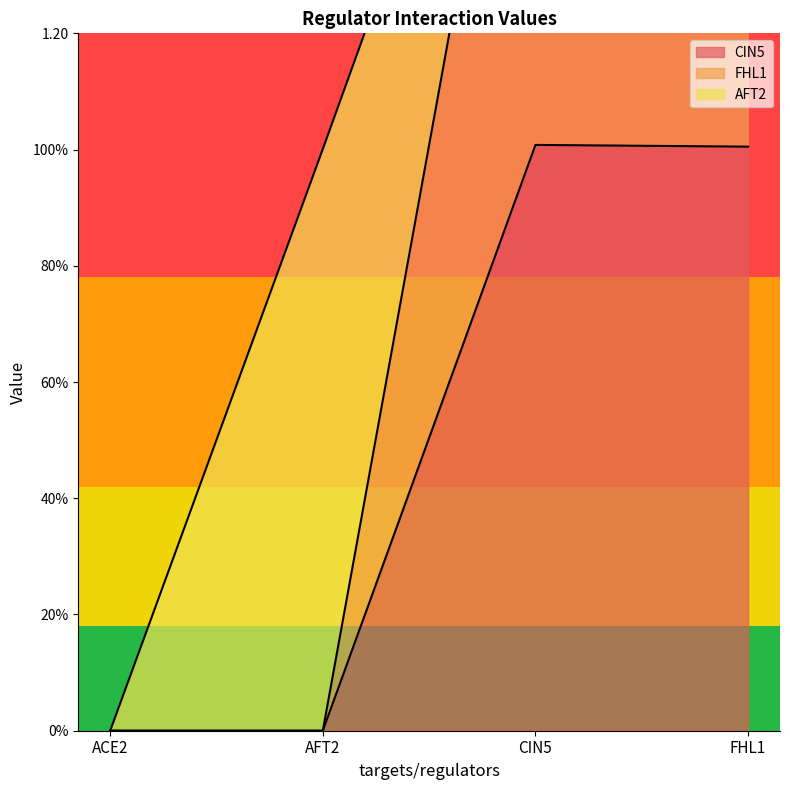

True or false: FHL1 and CIN5 intersect in this chart.

False